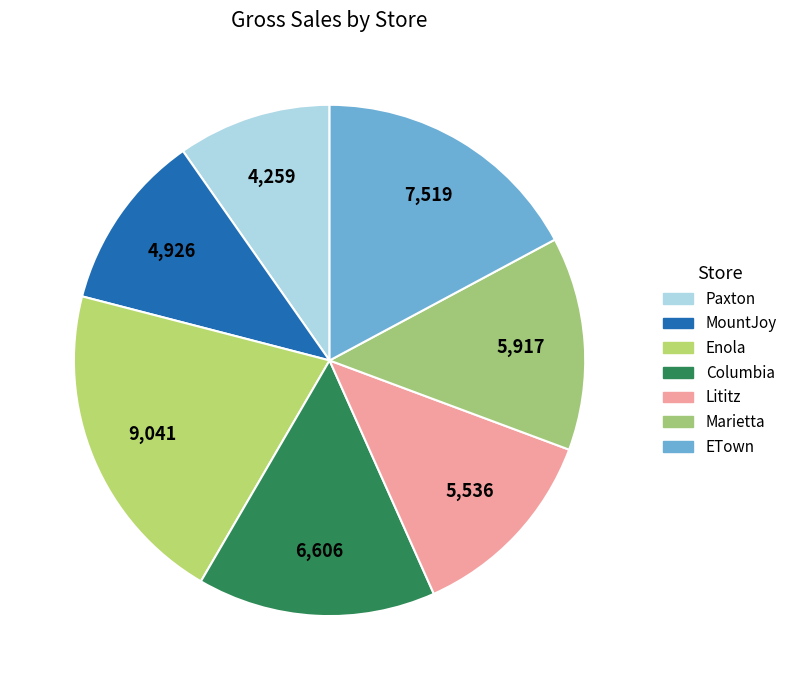

Count the number of slices in the pie.

7